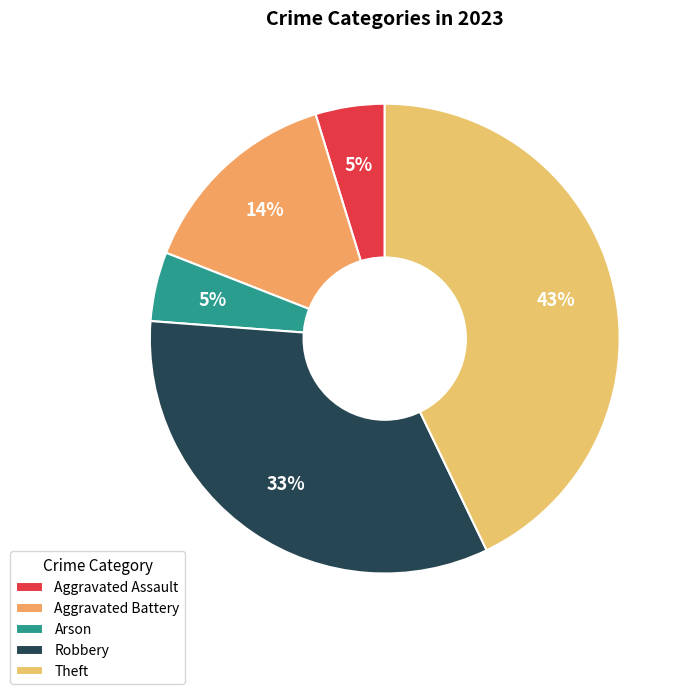

Do Robbery and Aggravated Battery together represent more than half of the pie?

No